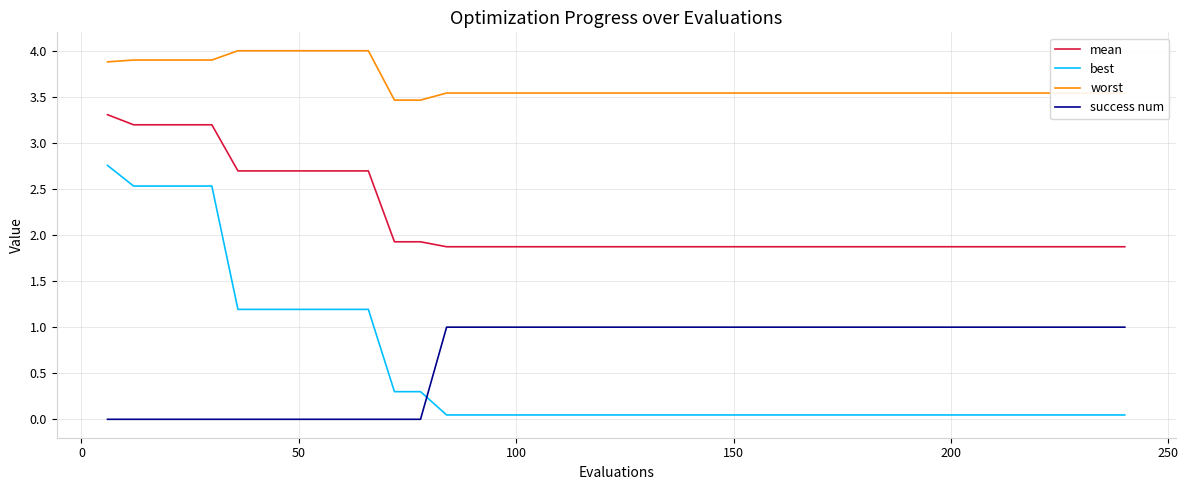

At how many categories does at least one series exceed 2?

40